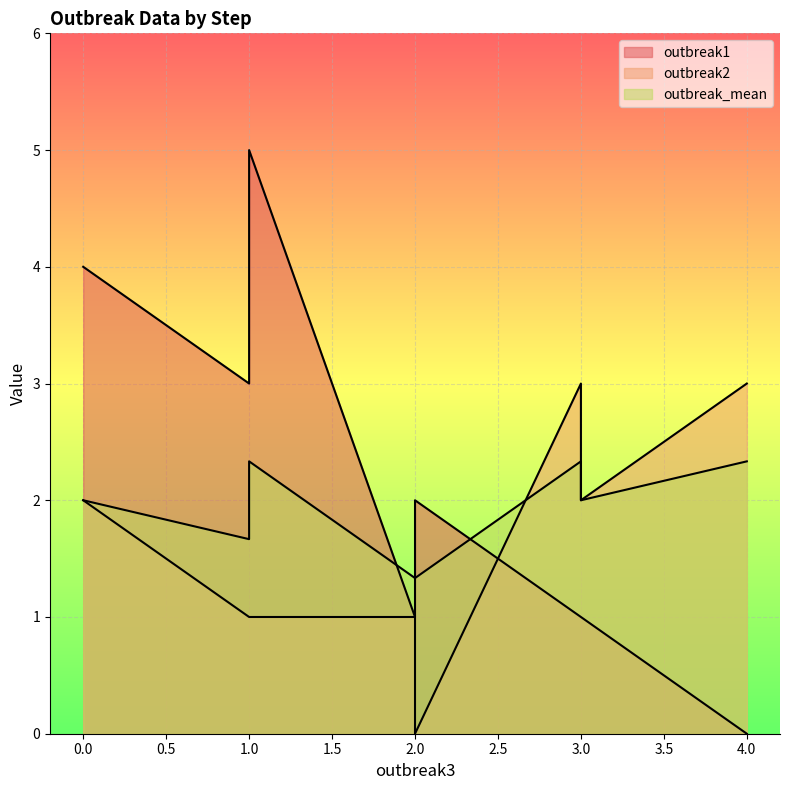

List the series in order of their peak value, lowest first.

outbreak_mean, outbreak2, outbreak1